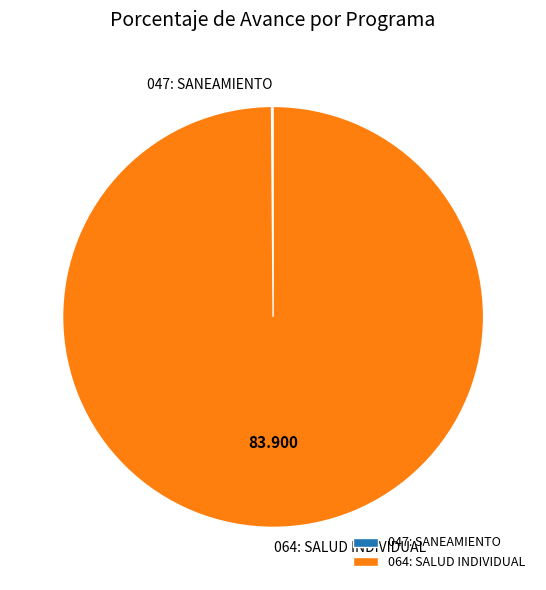

Does 064: SALUD INDIVIDUAL account for over 50% of the chart?

Yes